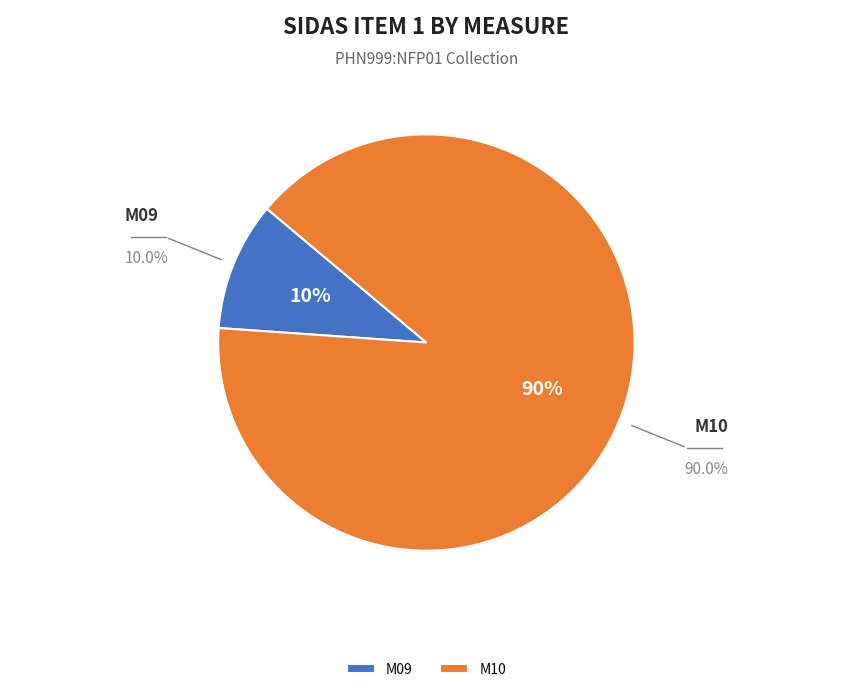

How many slices are in this pie chart?

2